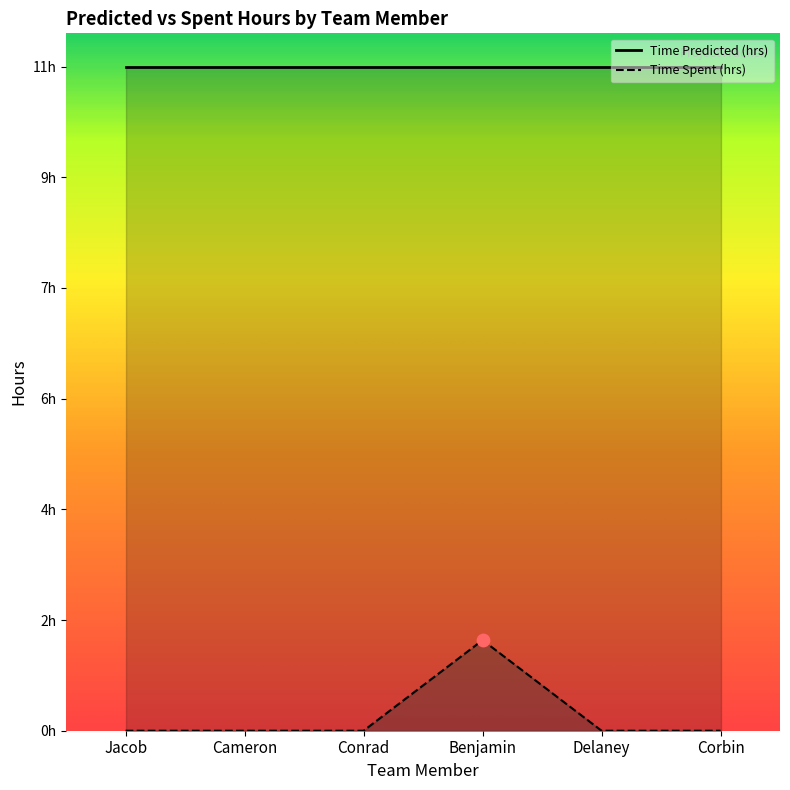

Between Corbin and Jacob, which is larger?

Corbin